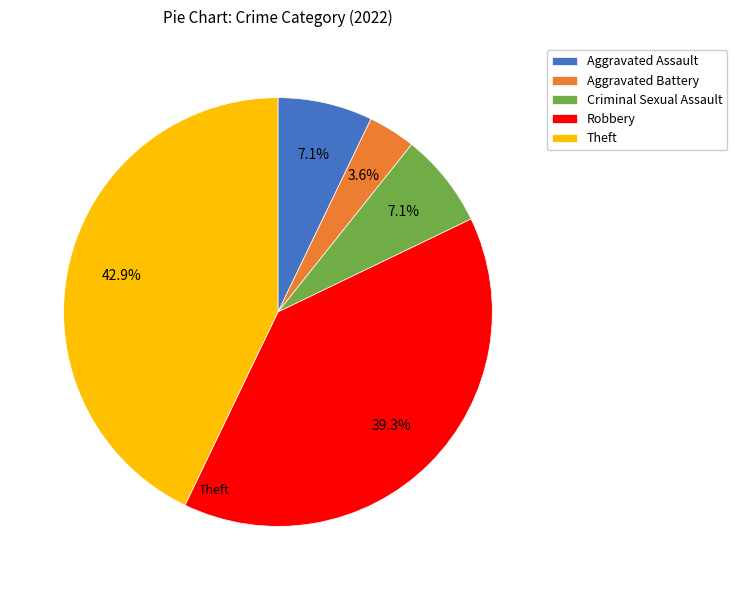

How many slices are in this pie chart?

5